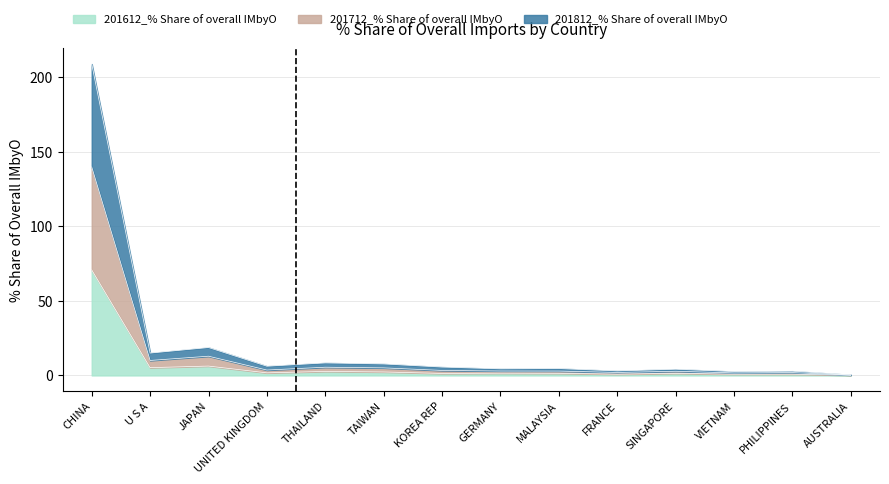

The value of 201612_% Share of overall IMbyO at PHILIPPINES is 1.1. True or false?

False